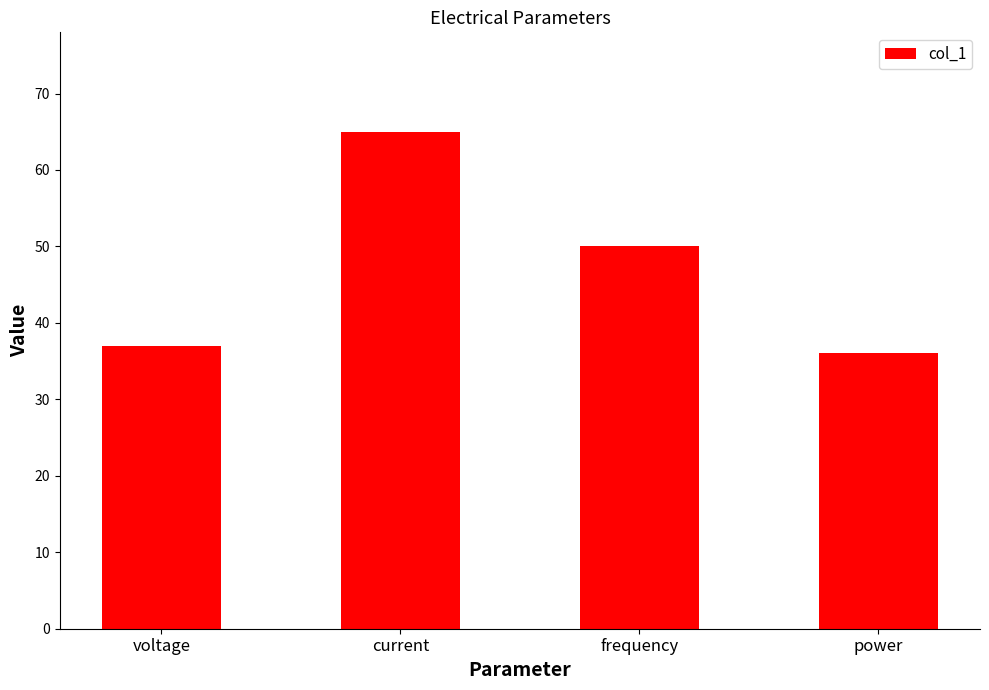

What is the label of the 2nd bar from the left?

current